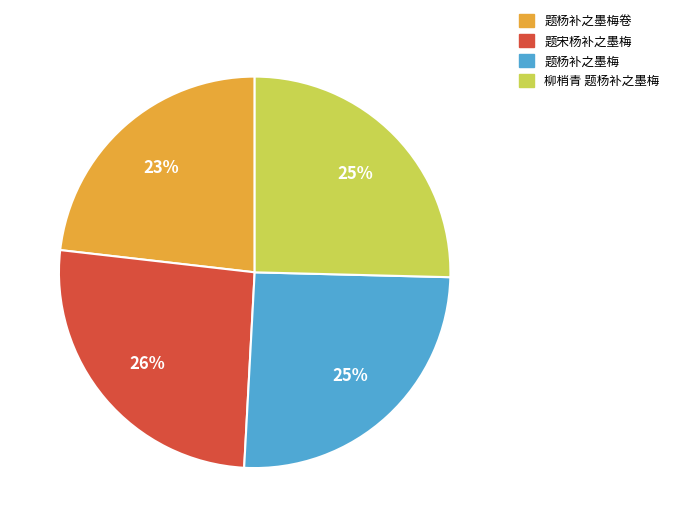

What is the ratio of the value at 题杨补之墨梅卷 to the value at 题宋杨补之墨梅?

0.9